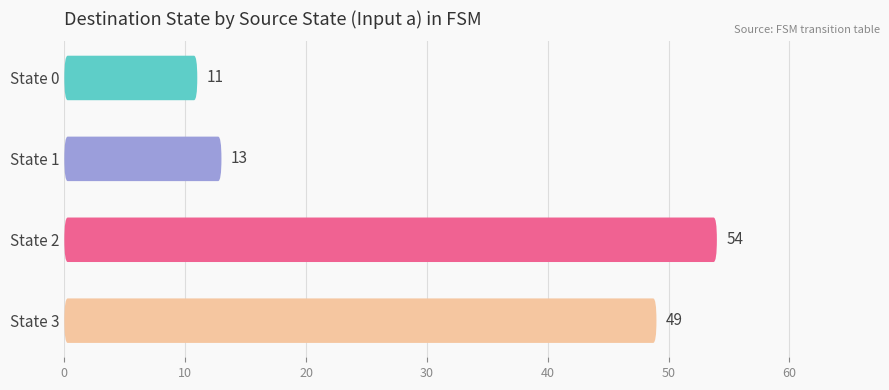

What is the value of the input_a_dest bar at the 3rd from the left?

54